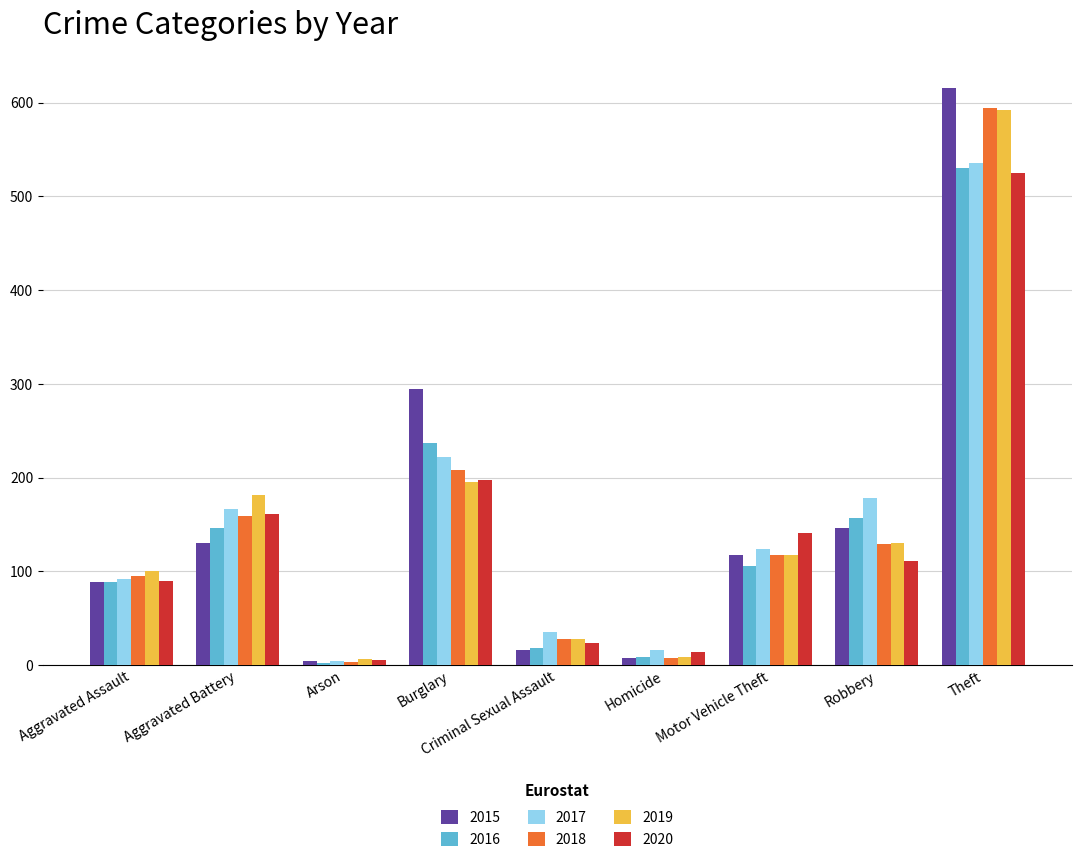

Which series has the largest range (max minus min)?

2015